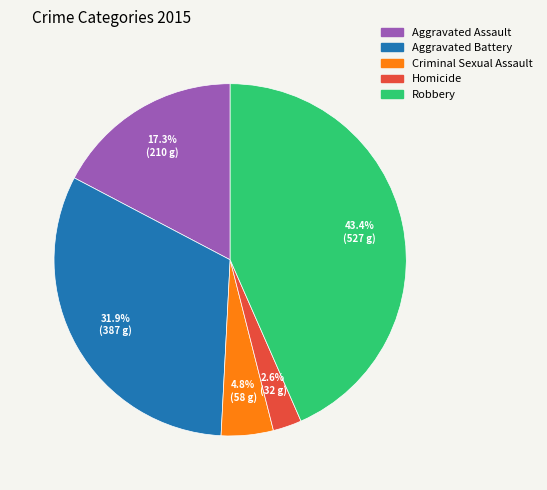

Is there any slice that represents more than half of the pie?

No